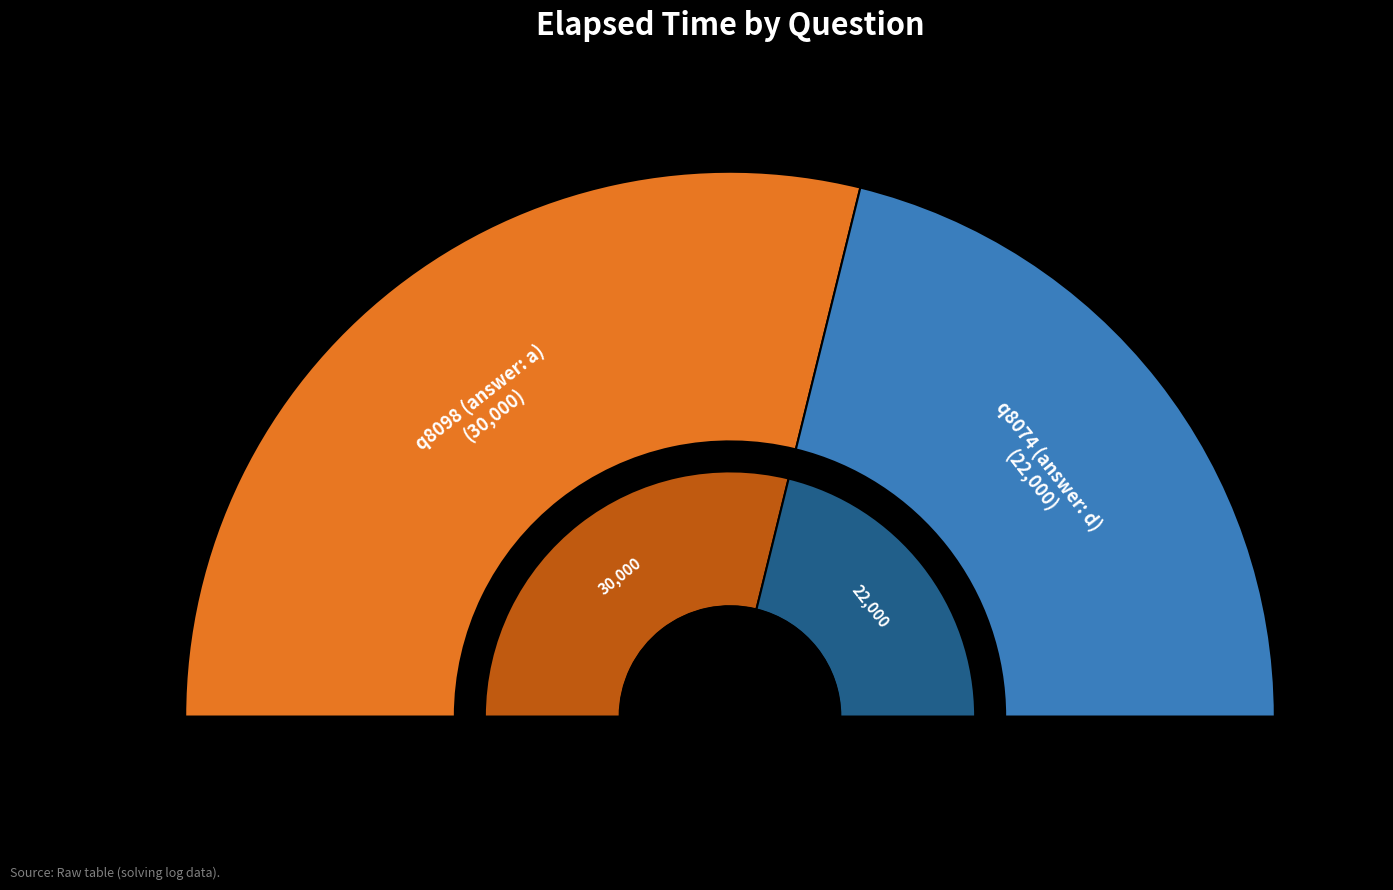

What is the majority slice?

q8098 (answer: a)